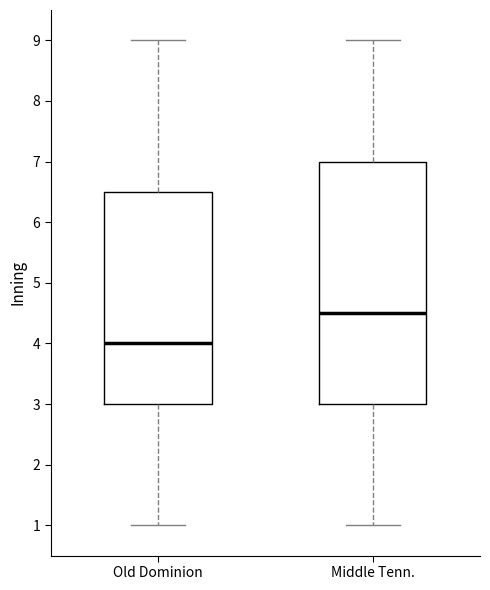

Which box is the tallest, from its lower edge to its upper edge?

Middle Tenn.